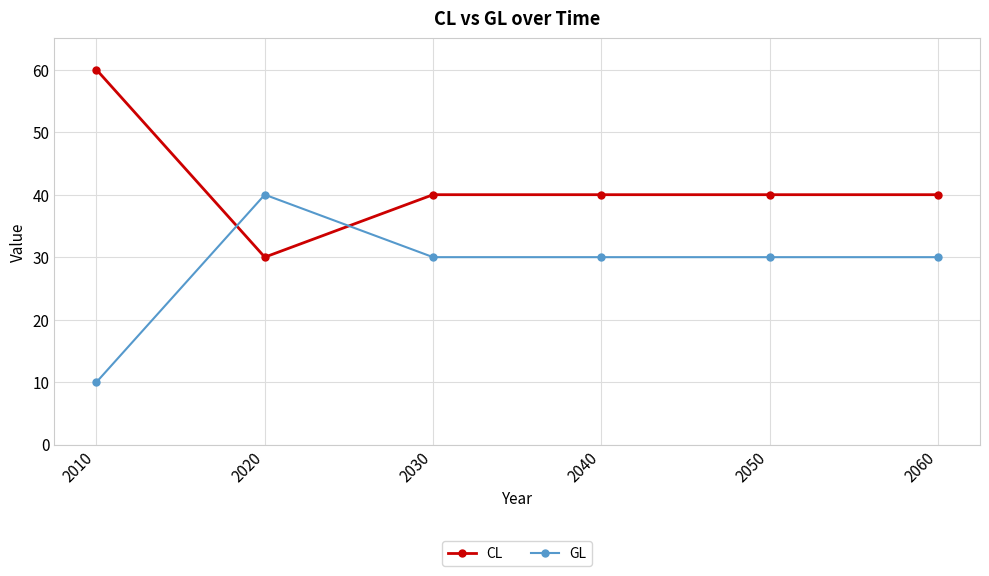

What is the difference between the second highest and minimum values in the GL series?

20